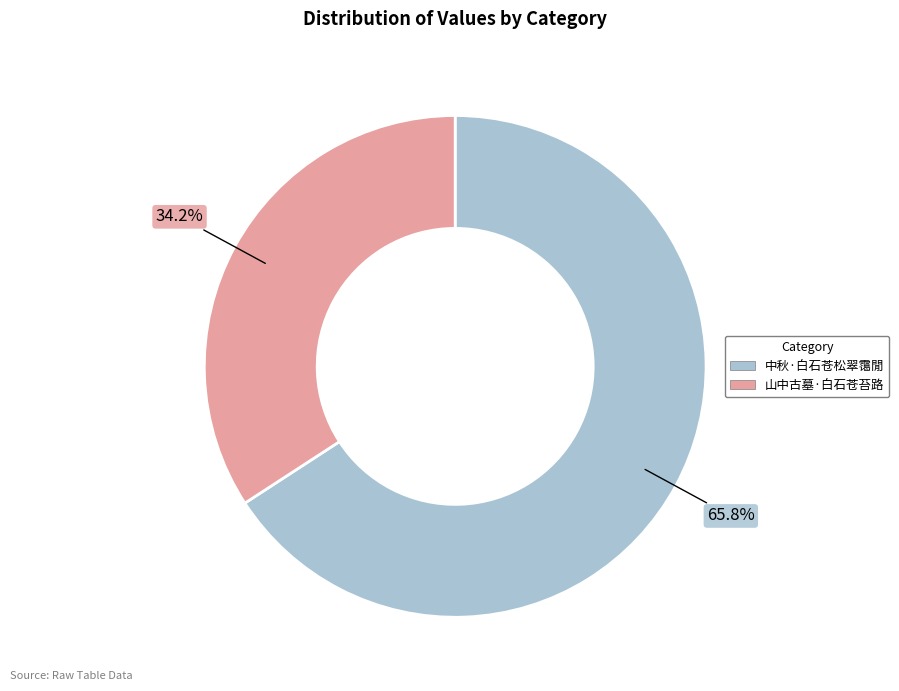

Between 中秋·白石苍松翠霭閒 and 山中古墓·白石苍苔路, which is larger?

中秋·白石苍松翠霭閒